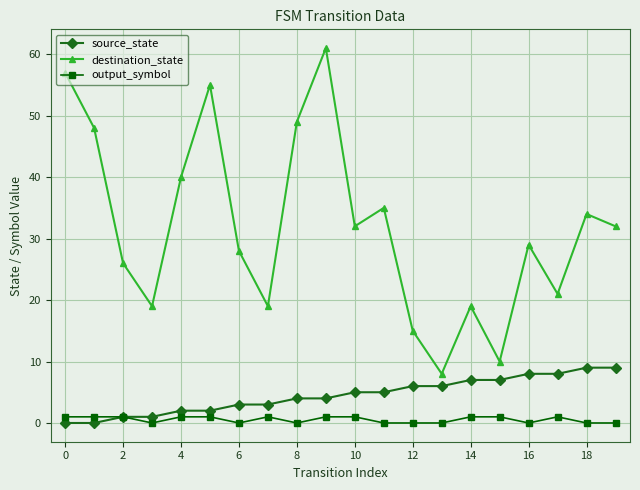

What is the maximum value shown in the chart?

61